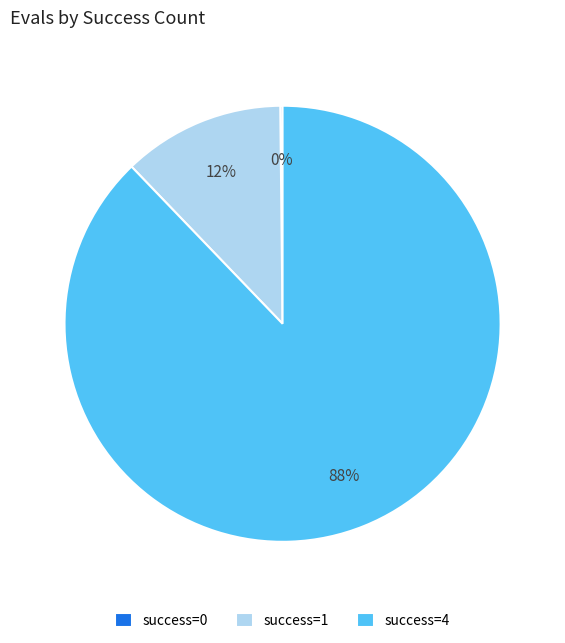

Does any single category account for the majority?

Yes